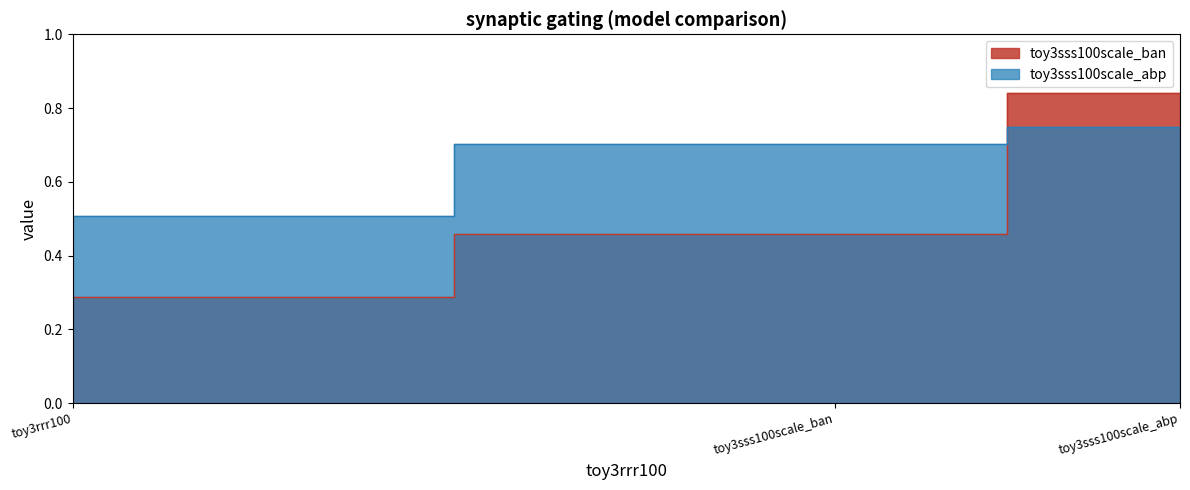

List the labels in order of toy3sss100scale_abp value, smallest first.

toy3rrr100, toy3sss100scale_ban, toy3sss100scale_abp